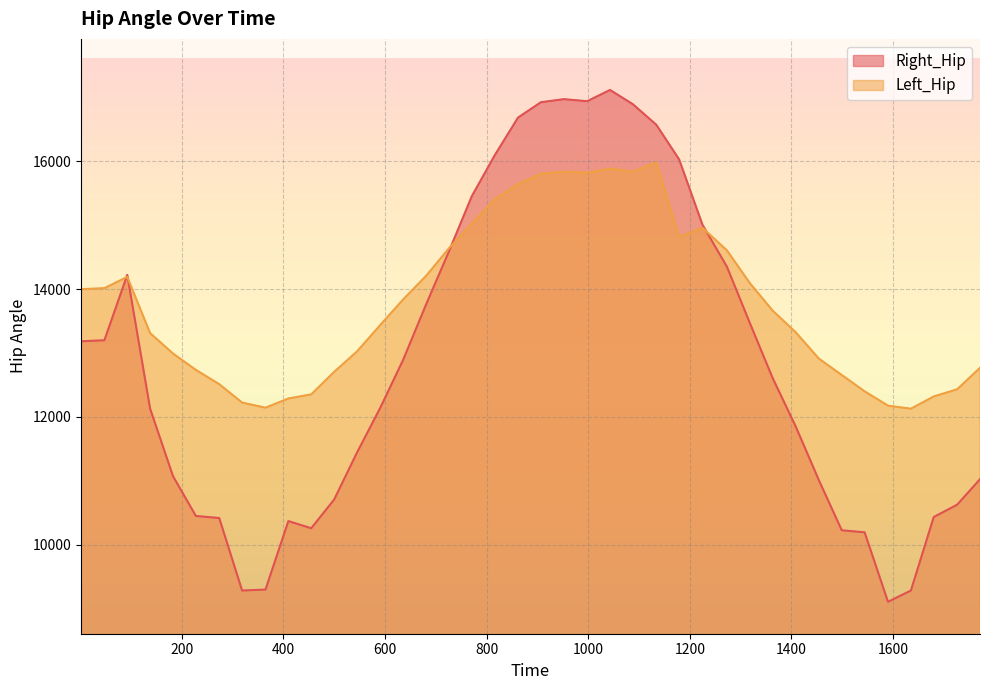

What is the smallest value displayed?

9104